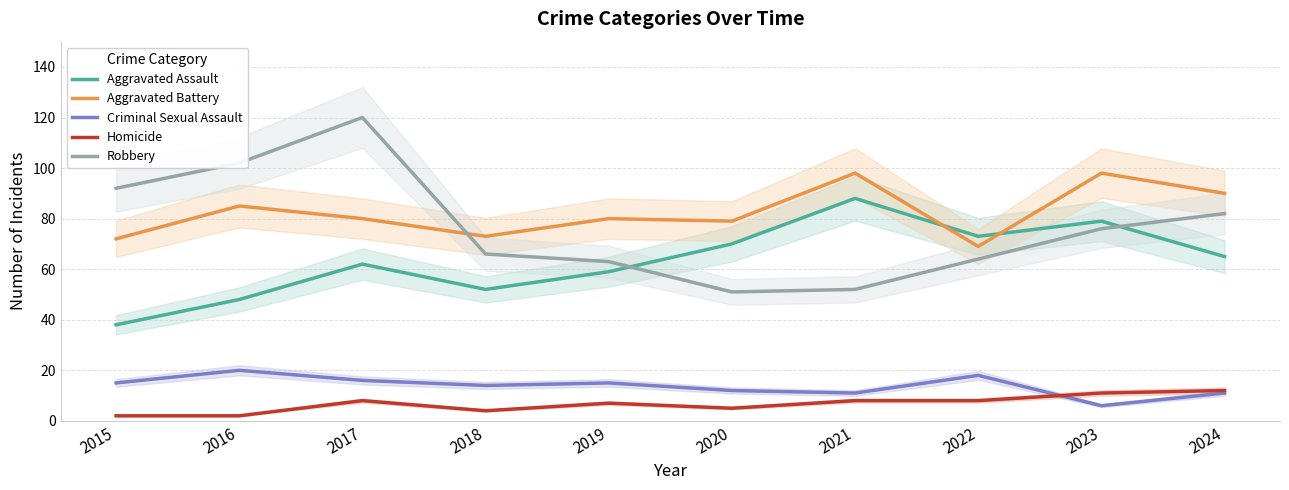

What is the difference between the Aggravated Battery values at 2021 and 2022?

29